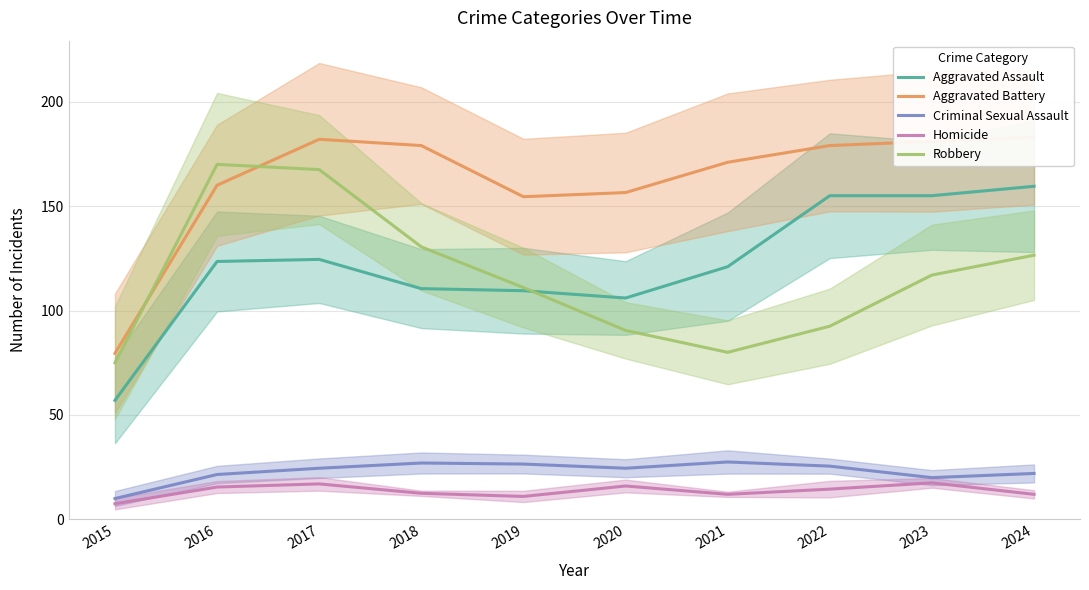

At 2022, list the series in order from smallest to largest.

Homicide, Criminal Sexual Assault, Robbery, Aggravated Assault, Aggravated Battery